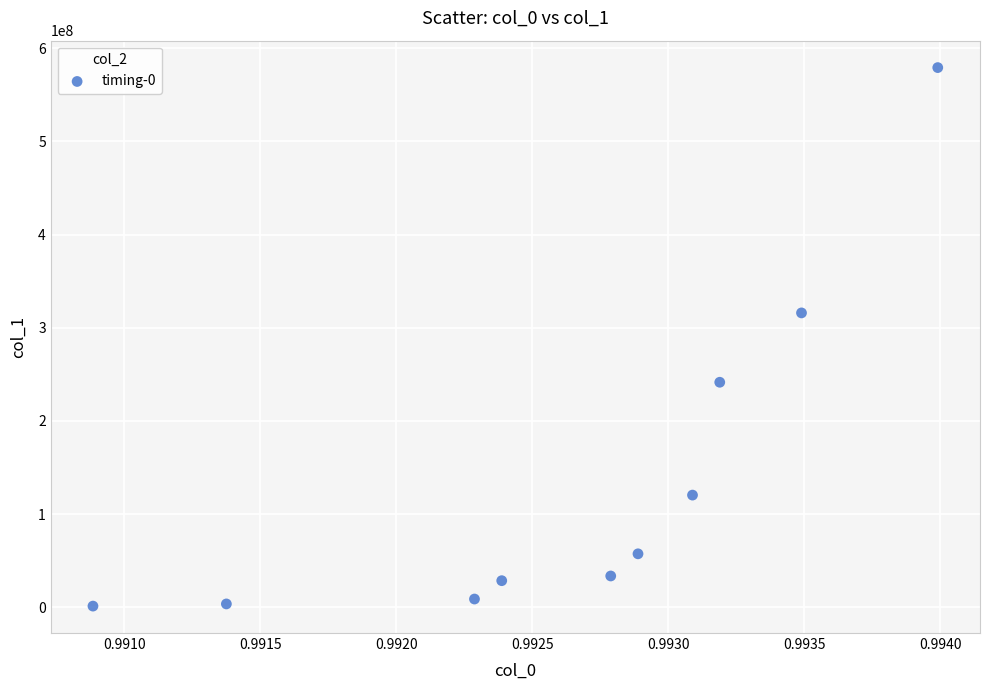

What Y value in the scatter plot is closest to 290241122?

315946997